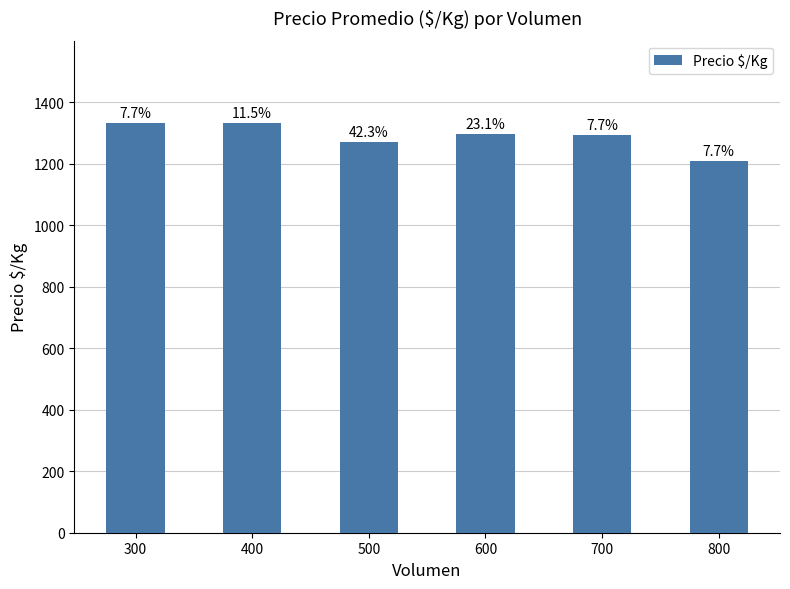

Reading left to right, what are all the values shown in this chart?

1333	1333	1269	1297	1292	1208